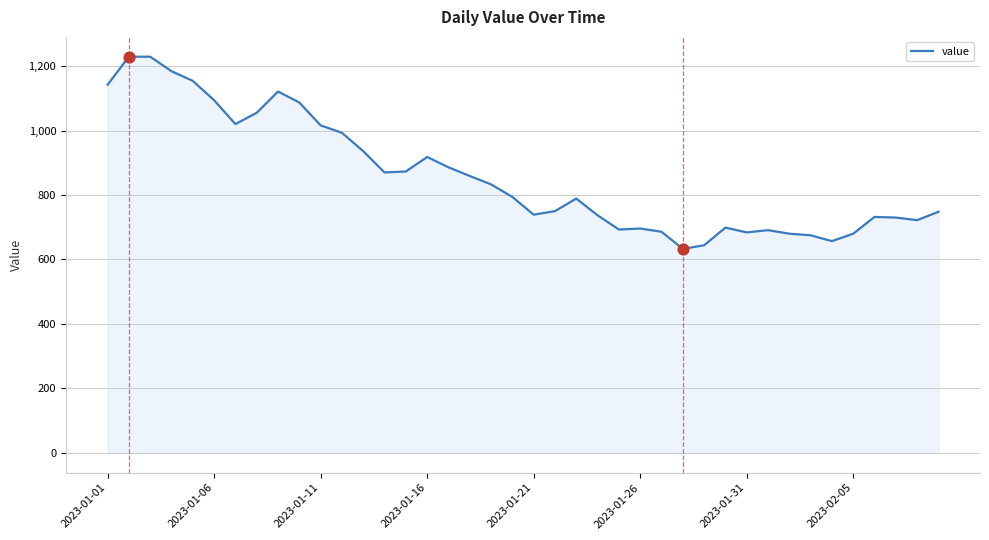

What is the difference between the maximum and minimum values?

596